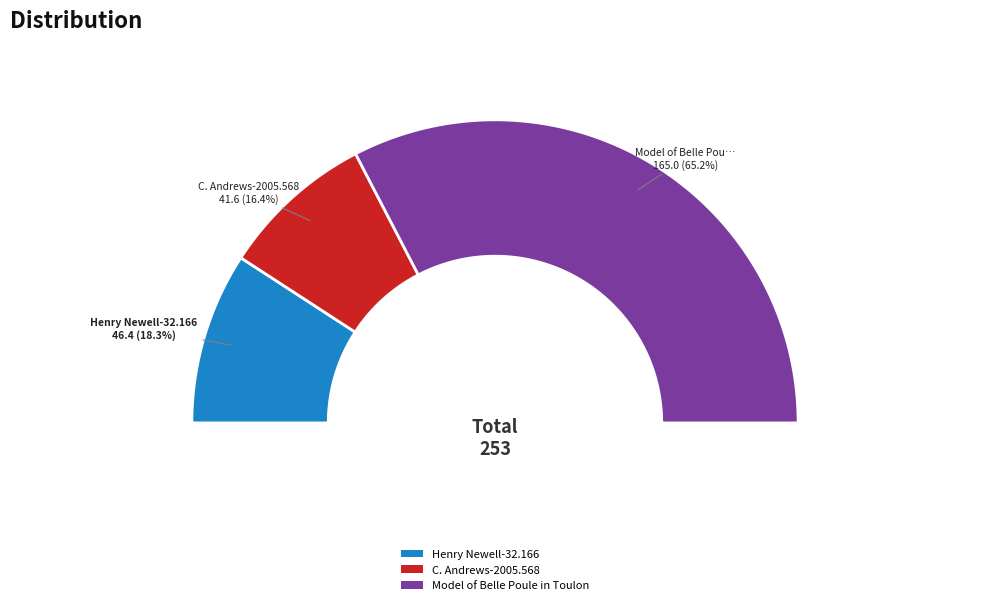

Do Model of Belle Poule in Toulon and C. Andrews-2005.568 together represent more than half of the pie?

Yes